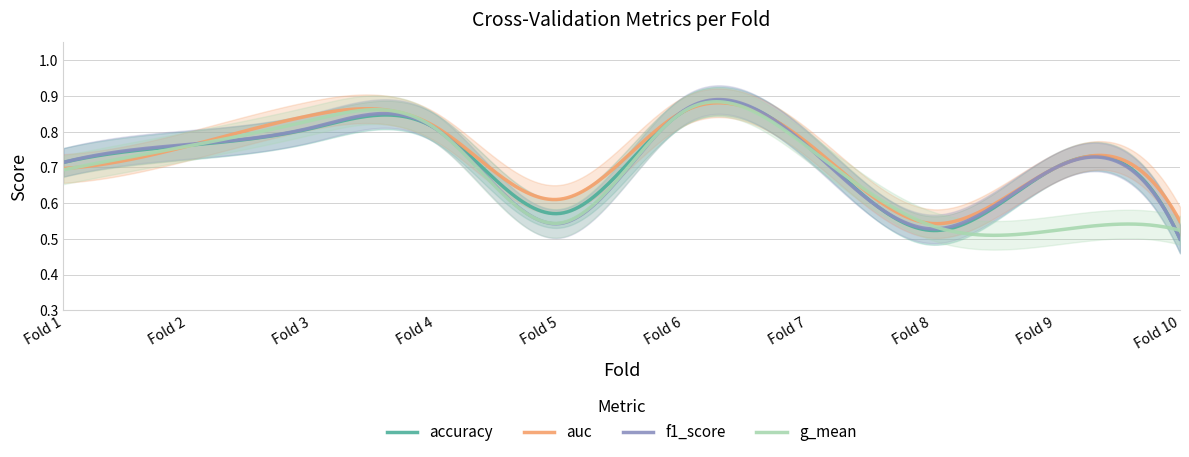

What is the greatest value displayed?

0.9